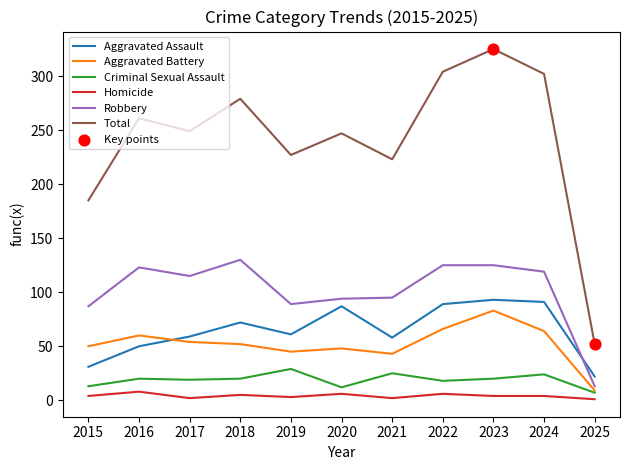

Is the value of Total at 2021 greater than the value of Aggravated Battery at 2022?

Yes